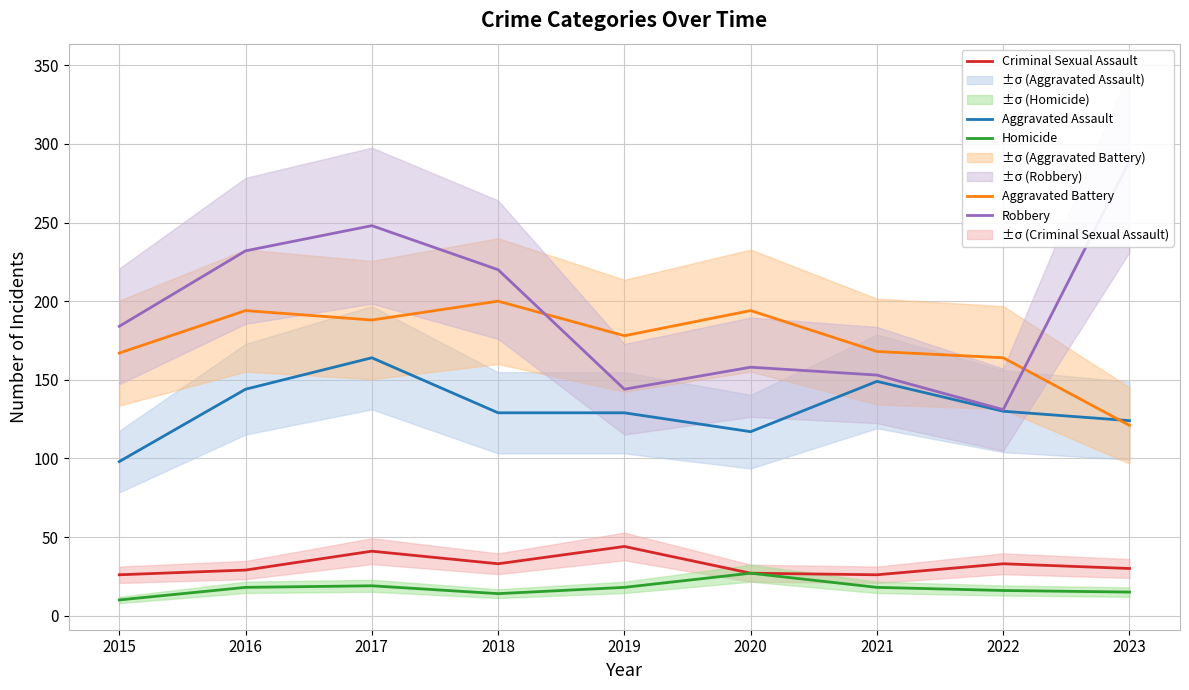

Does the chart display data point markers on the line(s)?

No